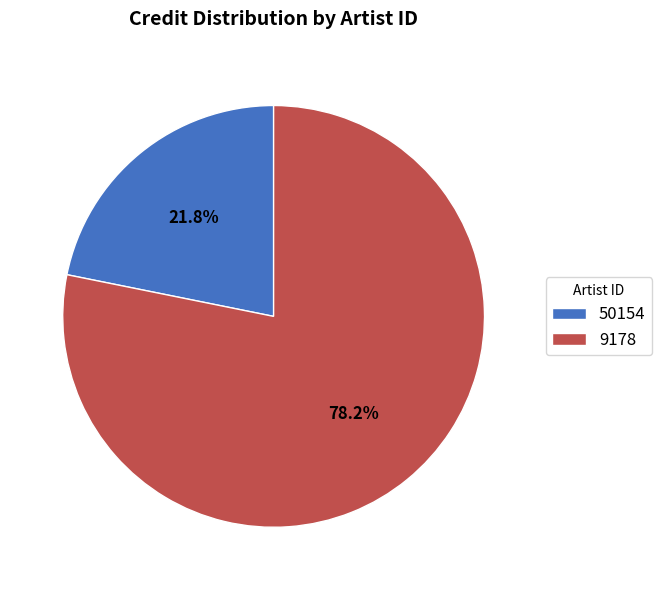

What percentage is NOT represented by 50154?

78.2%